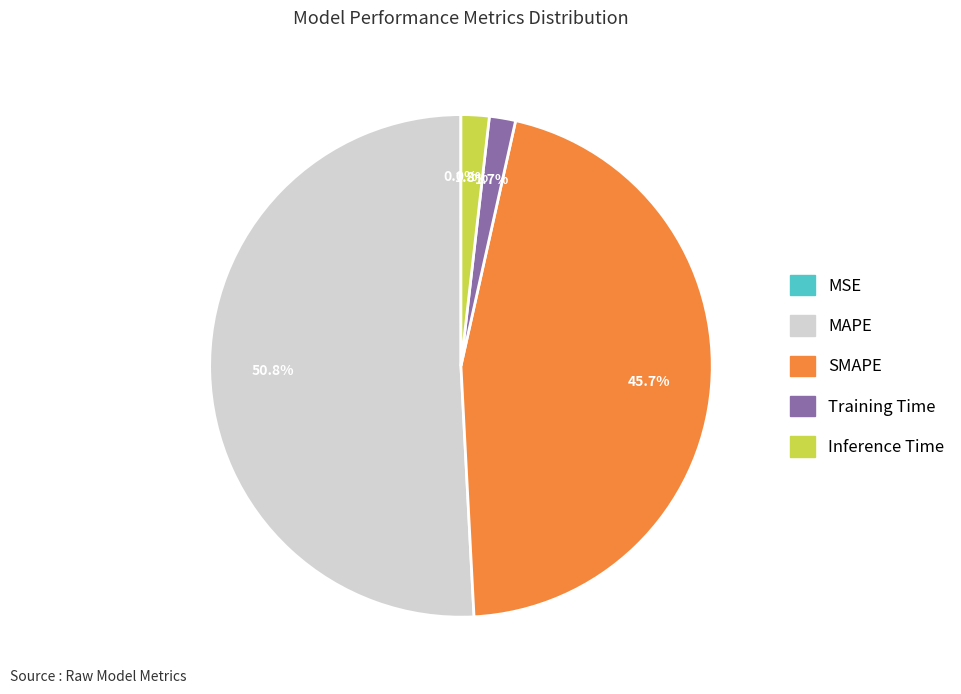

Is it true that Training Time is 2% of the pie?

True